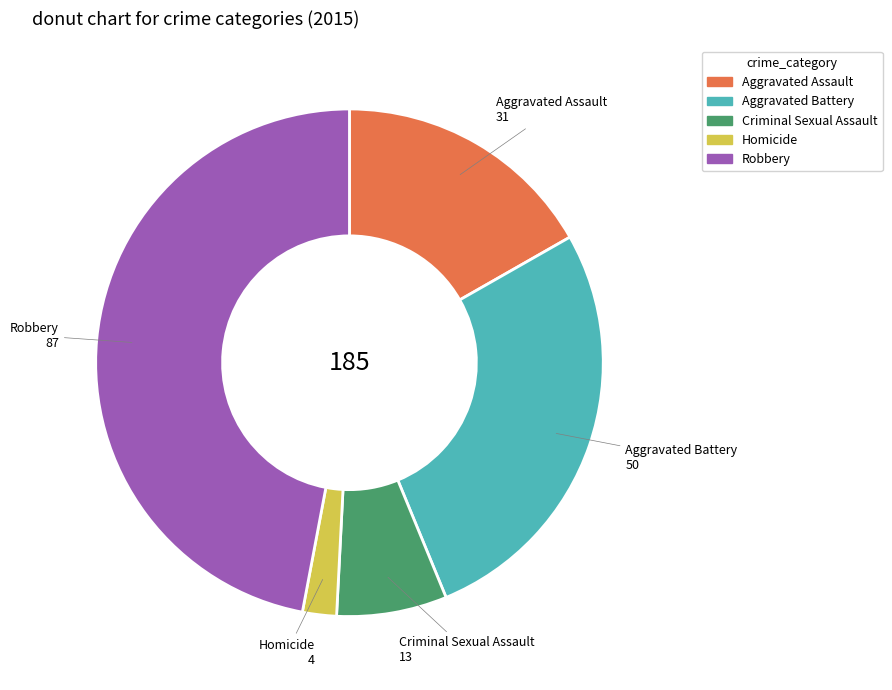

How many slices are in this pie chart?

5